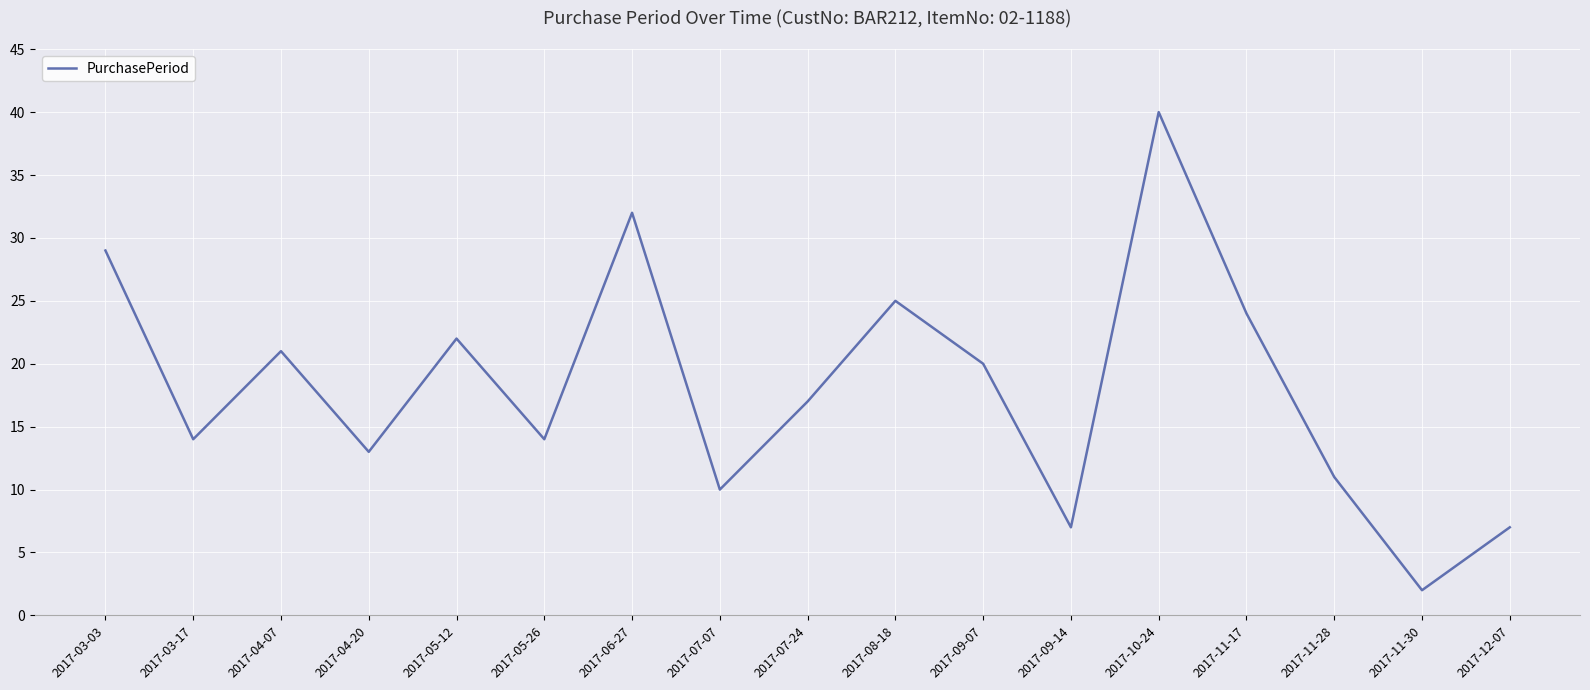

What position from the left is 2017-06-27?

7